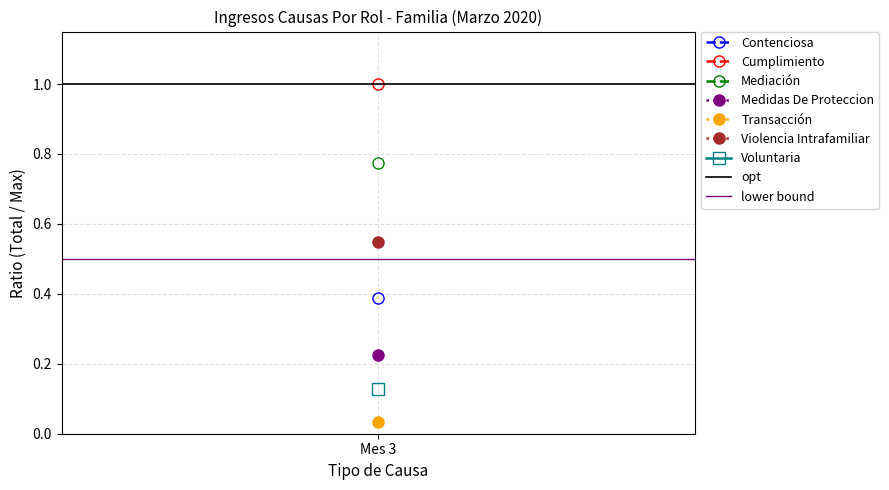

The lower bound series shows 0.9 at Mes 3. True or false?

False